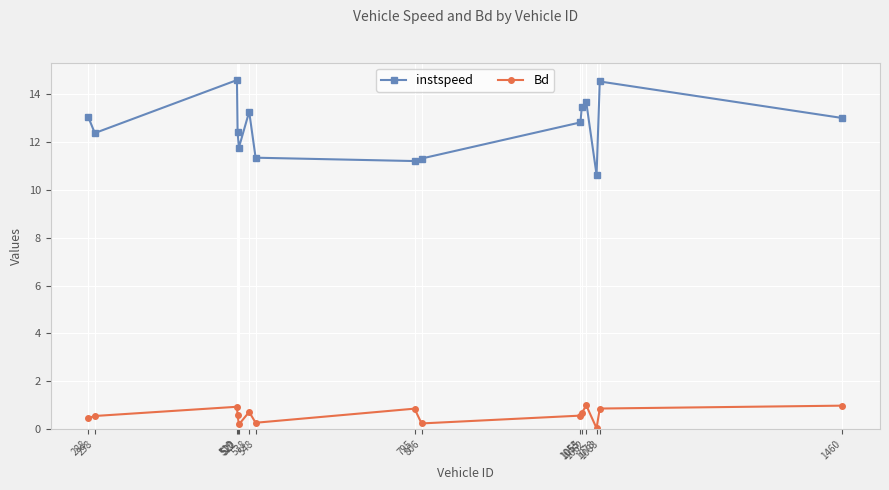

True or false: instspeed and Bd cross at least once.

False